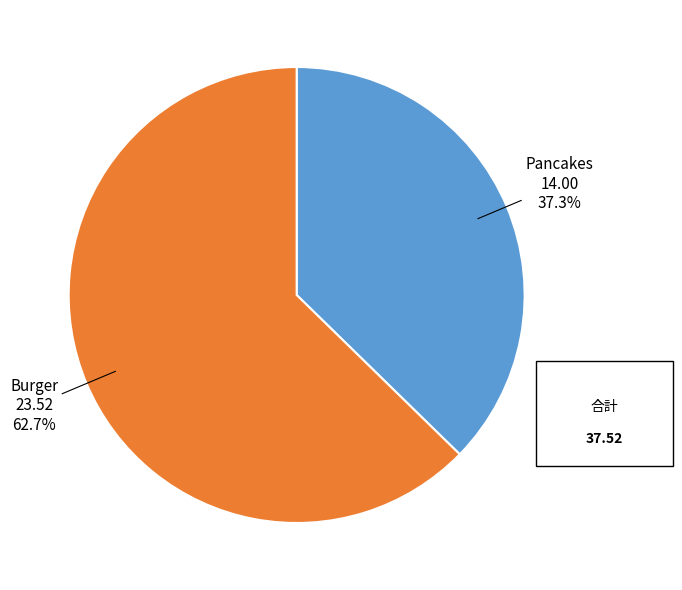

To the nearest percent, what is the difference between the largest and smallest slice percentages?

25%